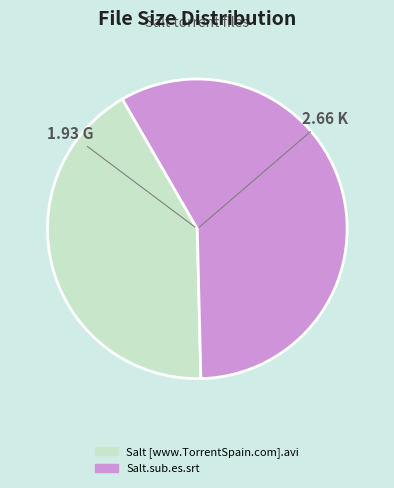

What is the largest slice in the pie chart?

Salt.sub.es.srt